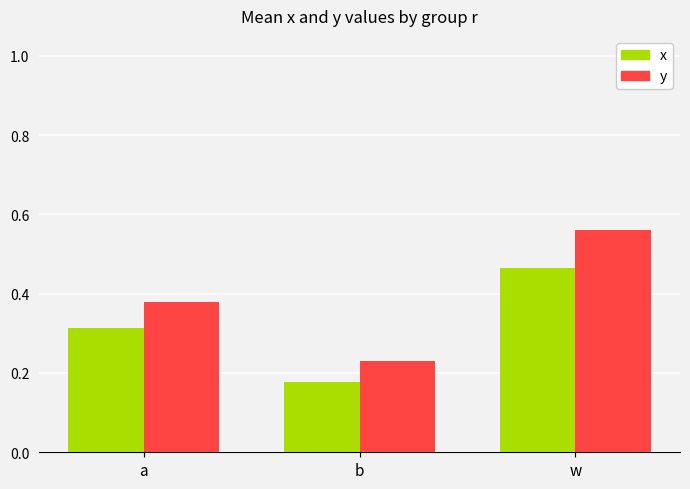

At which category does the chart reach its minimum across all series?

b